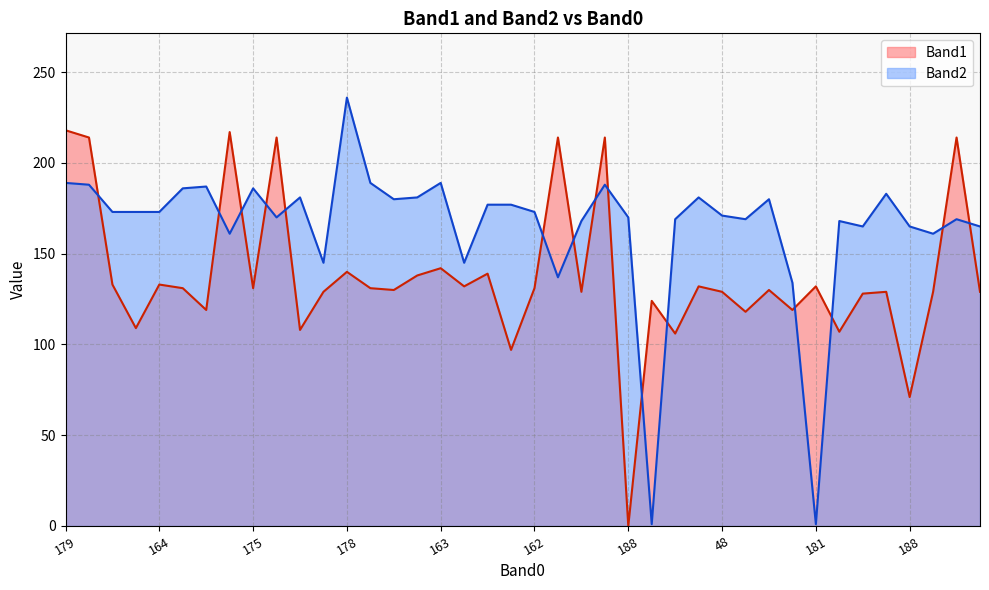

How many lines are shown in the chart?

2